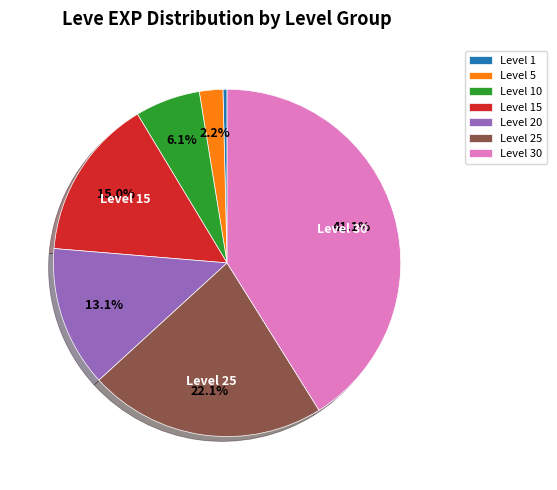

True or false: Level 30 accounts for 41% of the total.

True